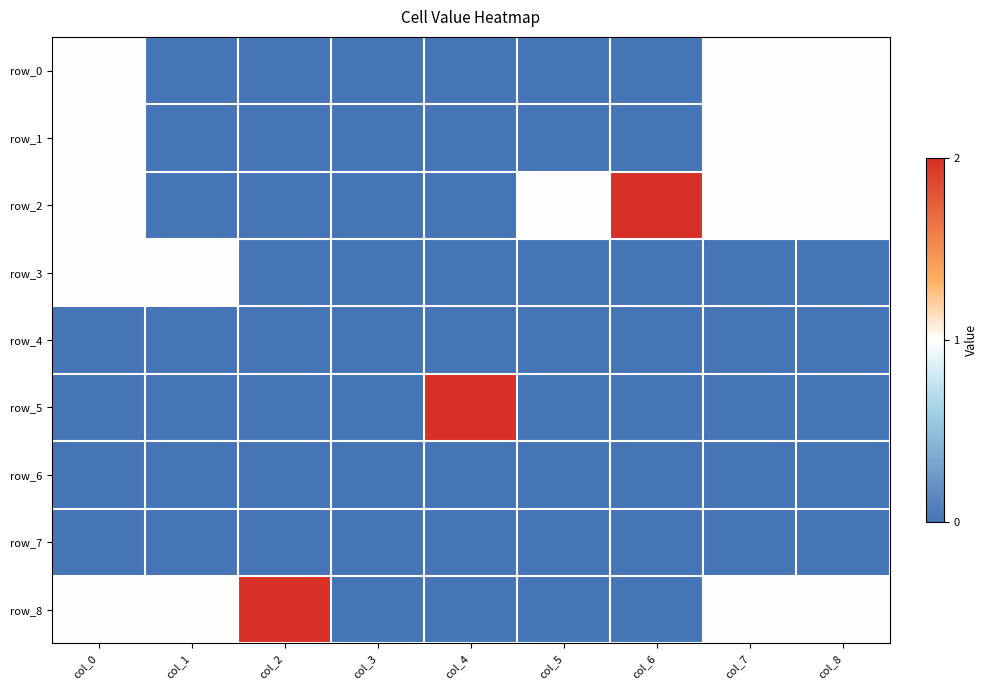

At how many categories does at least one series exceed 0?

8